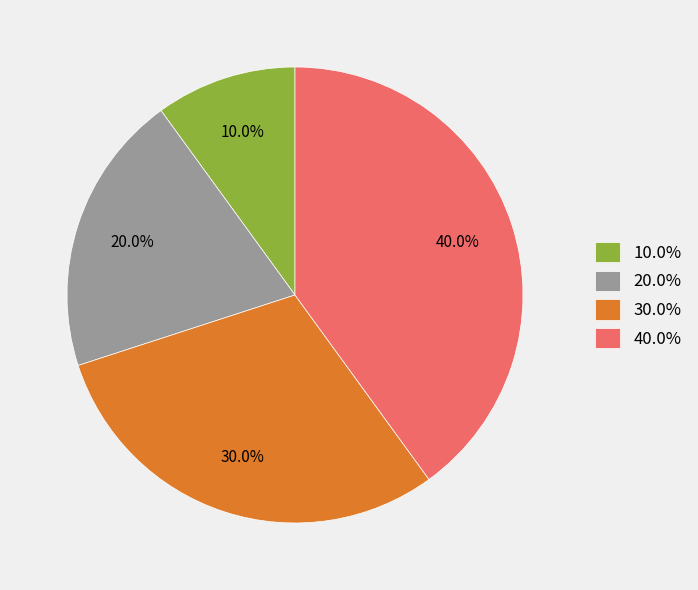

Rank the categories by value from highest to lowest.

40.0%, 30.0%, 20.0%, 10.0%